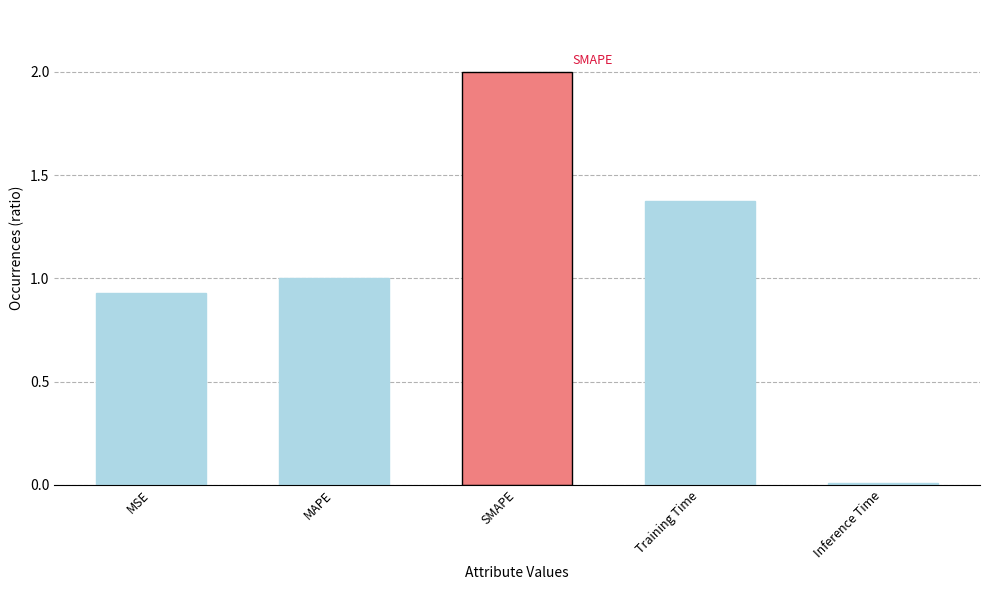

Where is the data nearest to the value 1?

MAPE